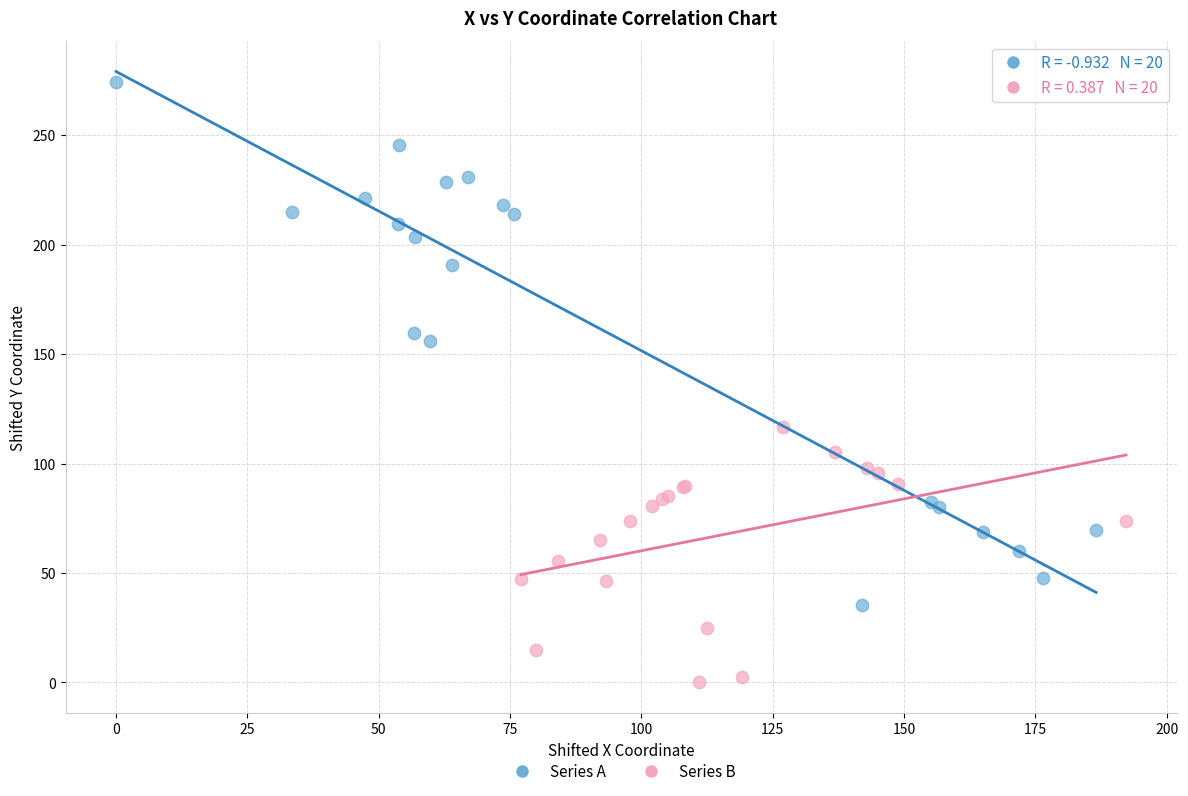

Which series has the widest spread of Y values?

Series A